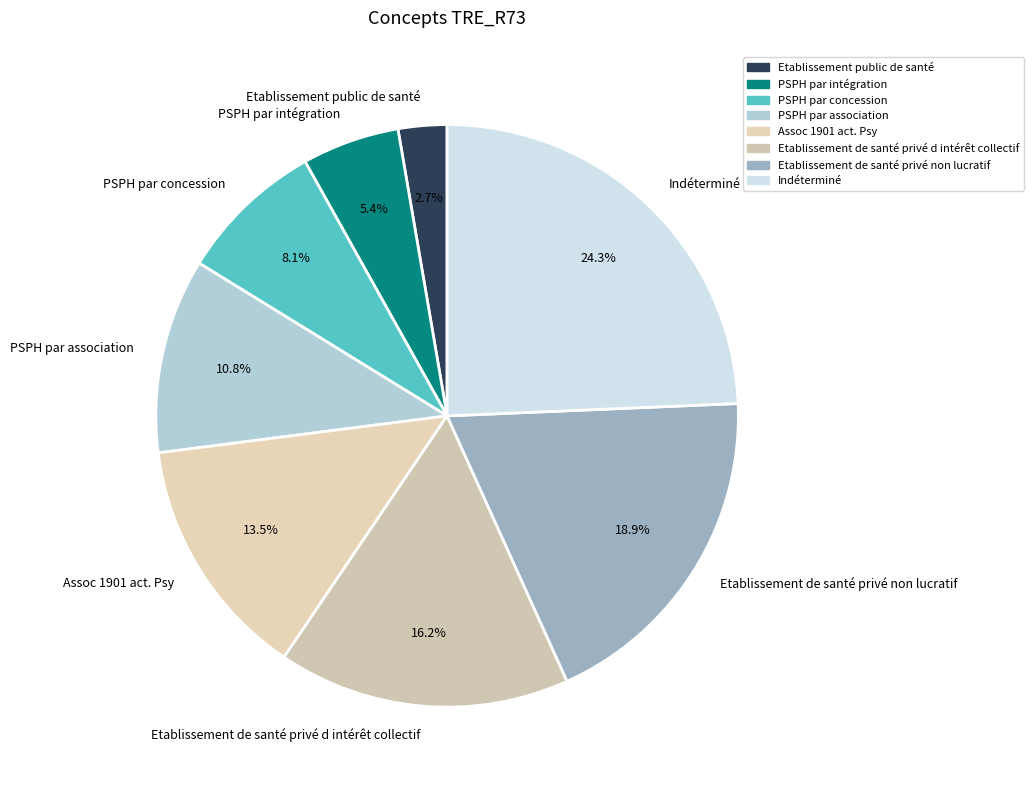

Which category has the biggest portion of the pie?

Indéterminé